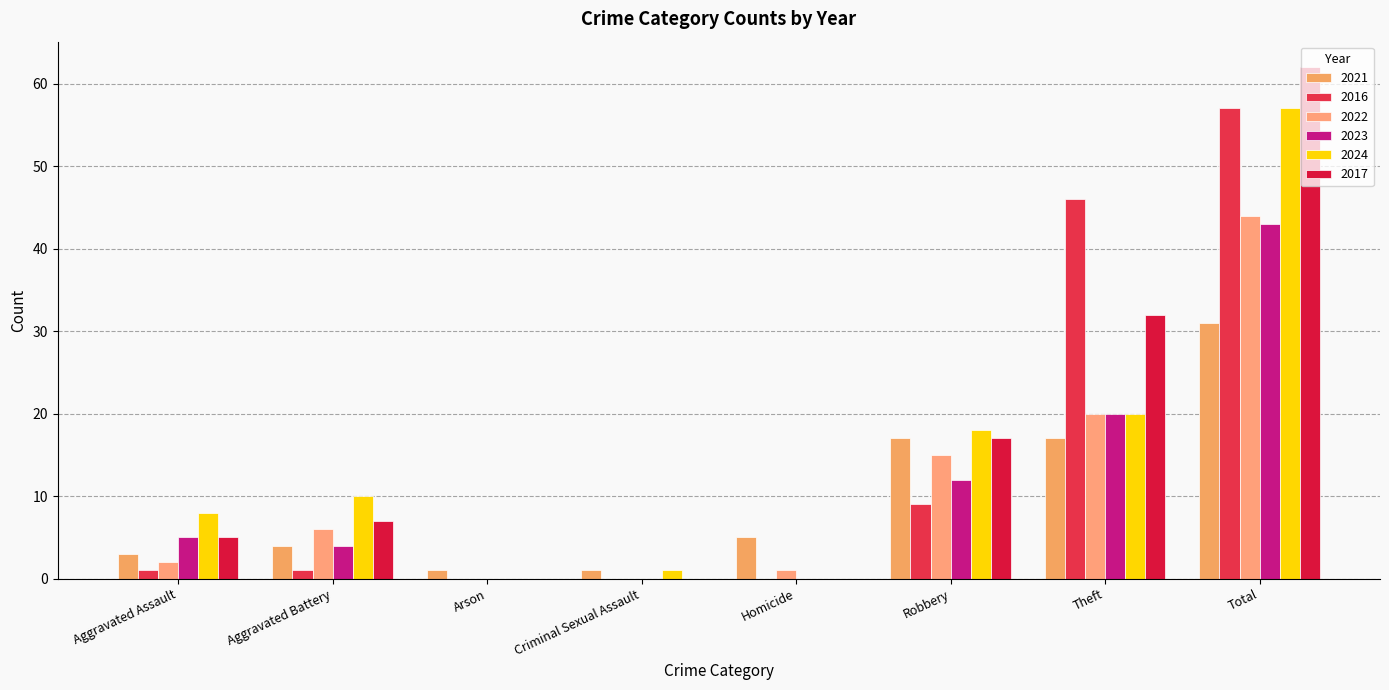

At which label does 2023 reach its peak?

Total